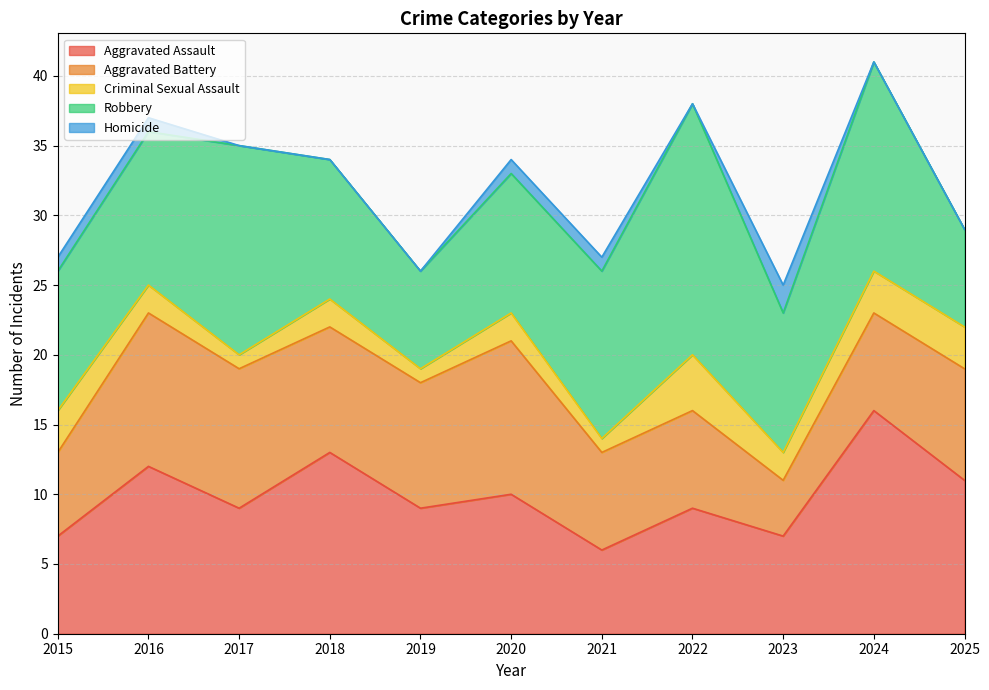

True or false: Robbery has a value of 10 at 2022.

False